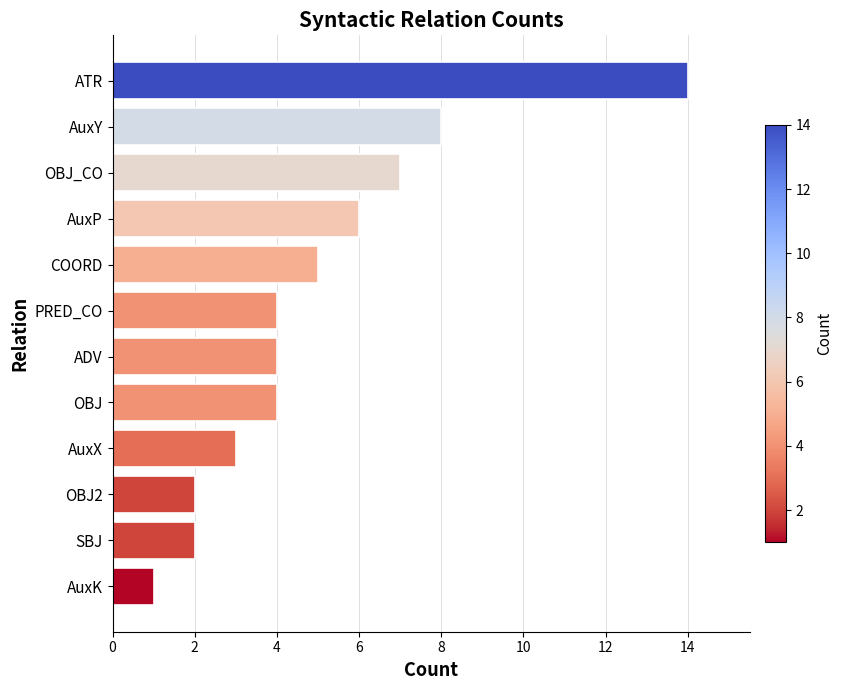

Which label corresponds to the largest value in the chart?

ATR